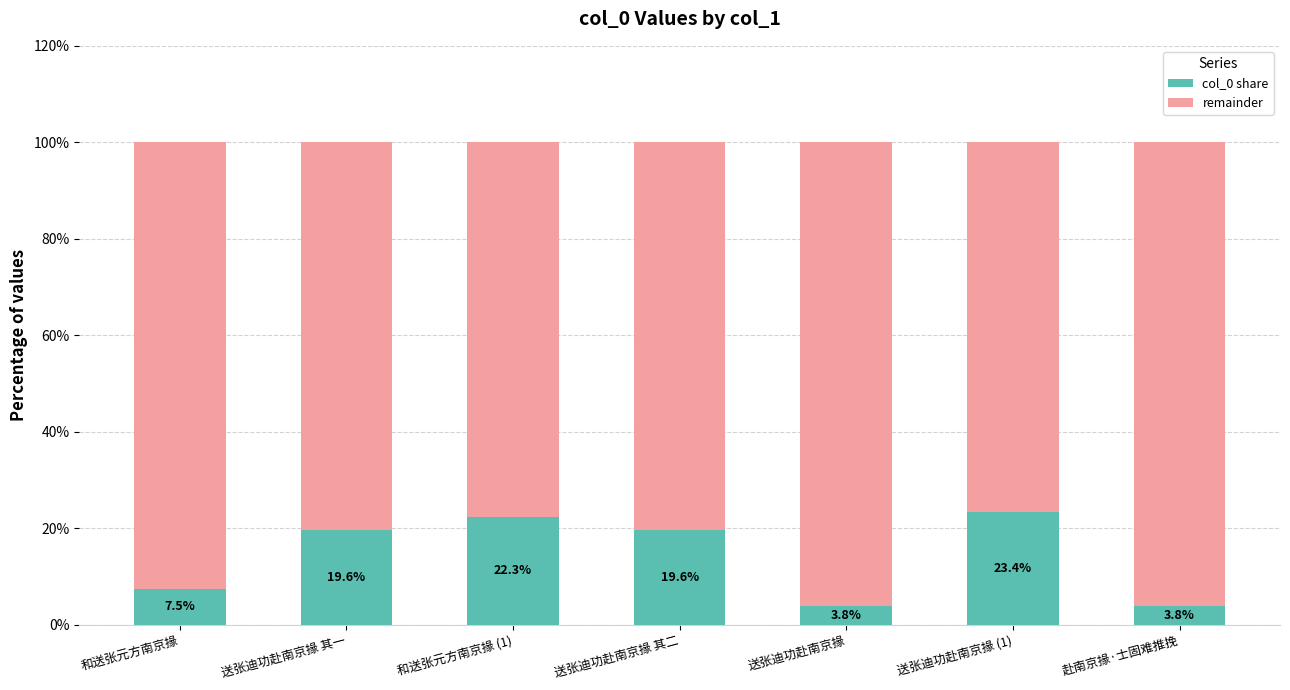

What is the lowest value of the col_0 share series?

3.8